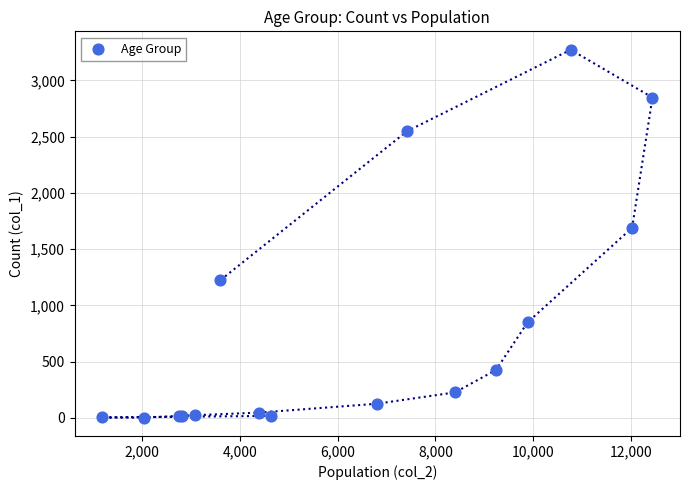

What Y value in the scatter plot is closest to 1638?

1690